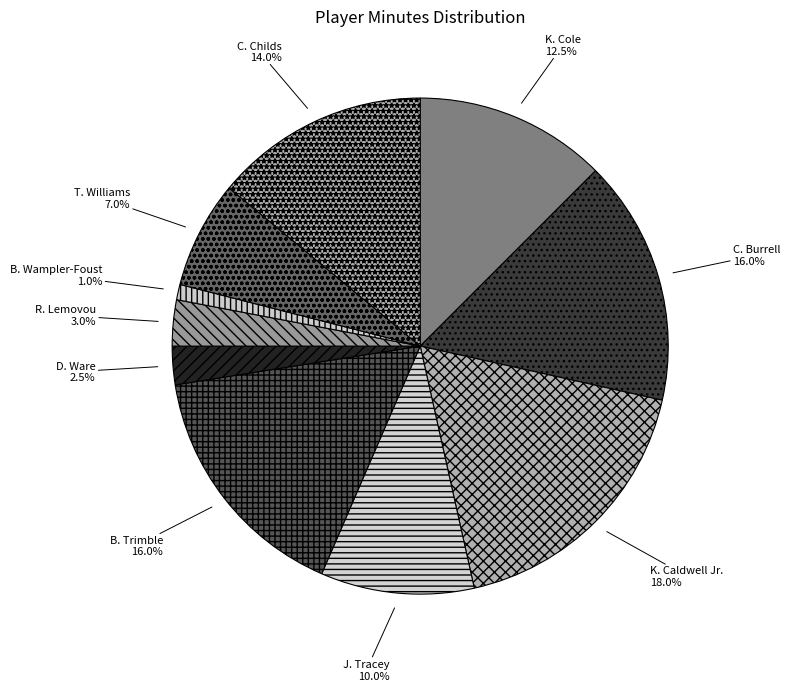

The C. Burrell slice represents 16% of the pie. True or false?

True